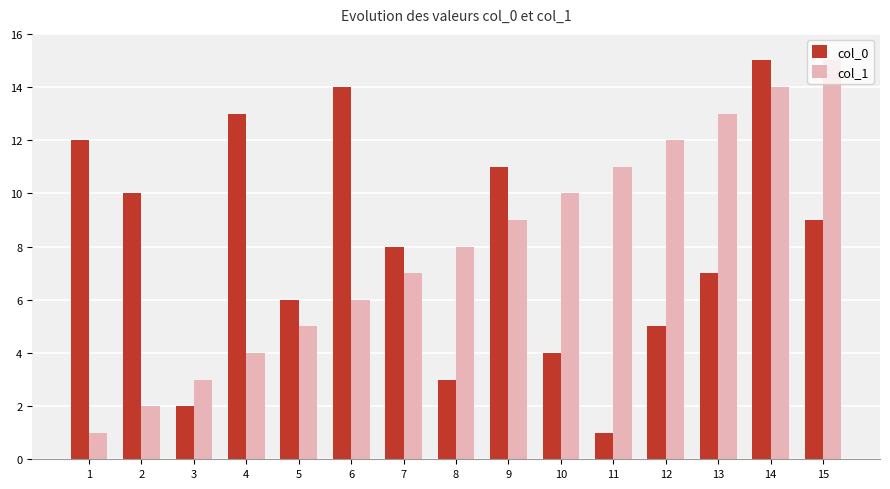

The value of col_0 at 8 is 2. True or false?

False